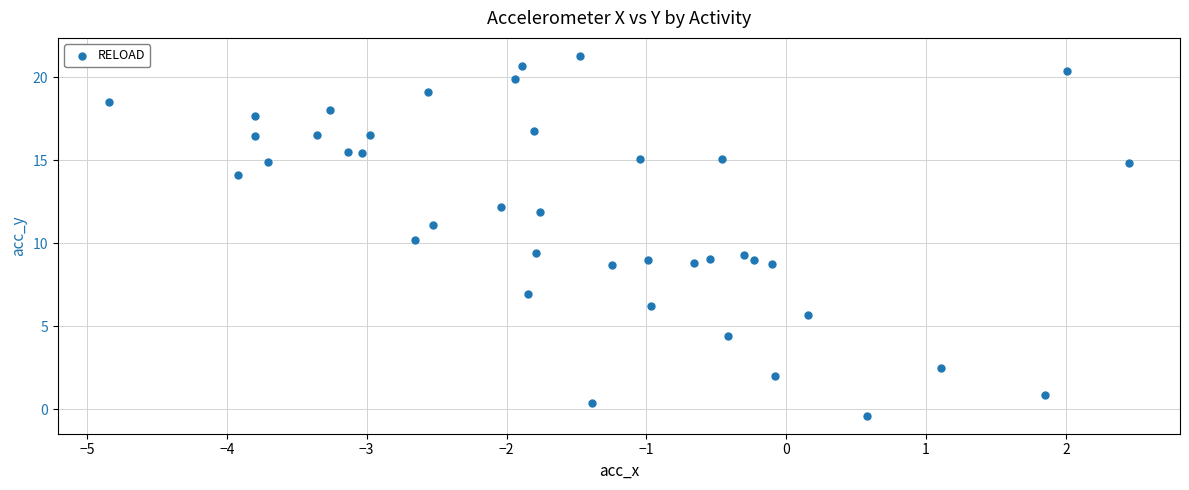

What is the range of Y values (max minus min)?

21.7